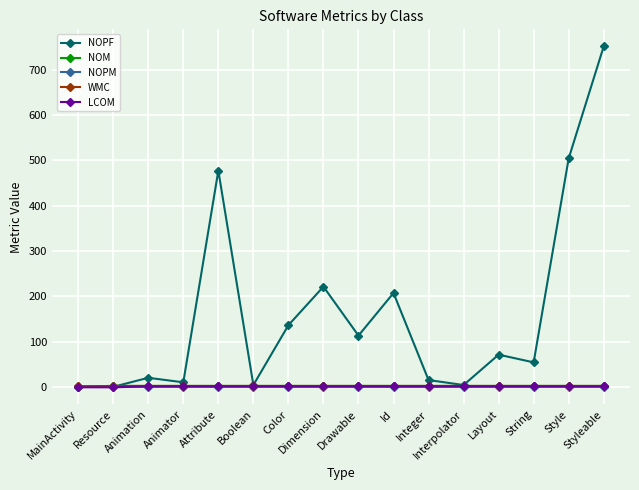

How many distinct data groups are displayed?

5